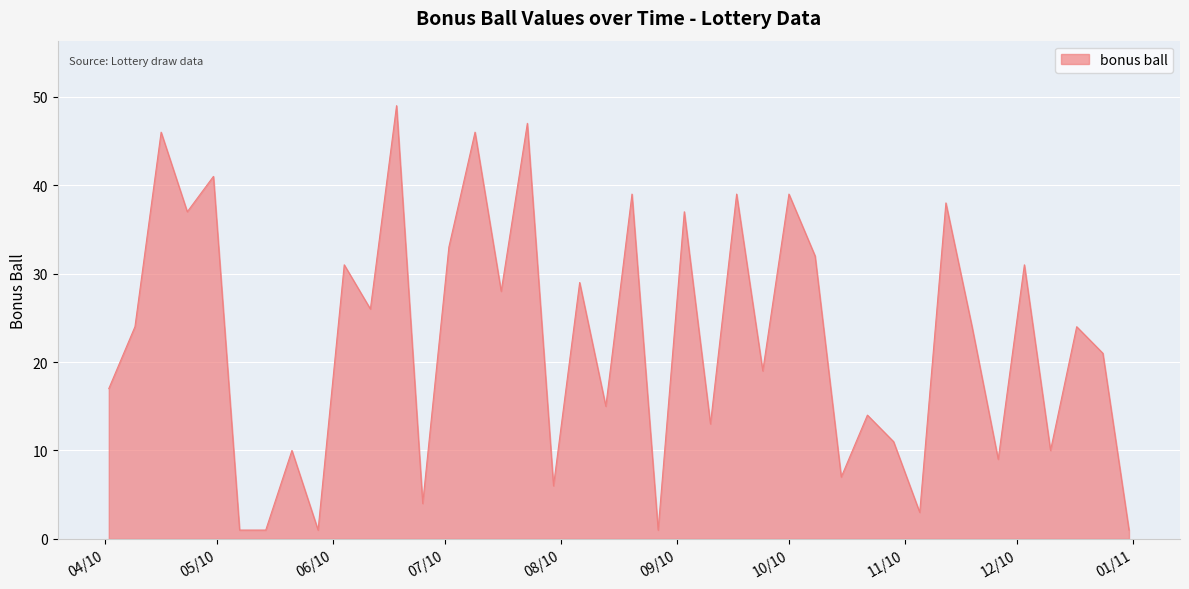

What is the greatest value displayed?

49